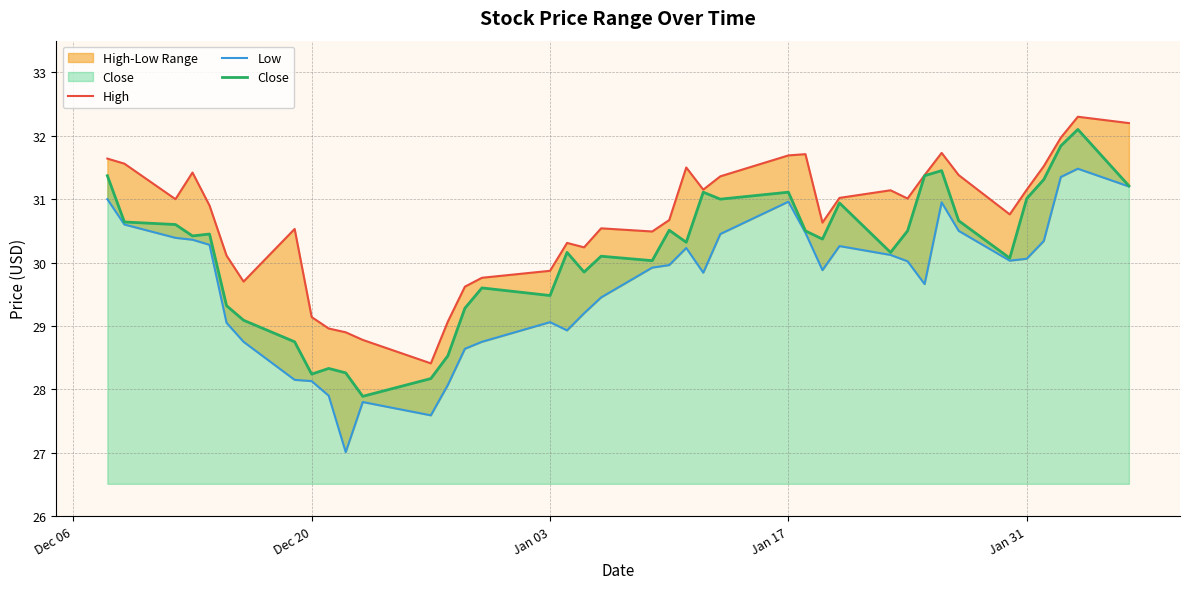

True or false: Close and Low intersect in this chart.

False